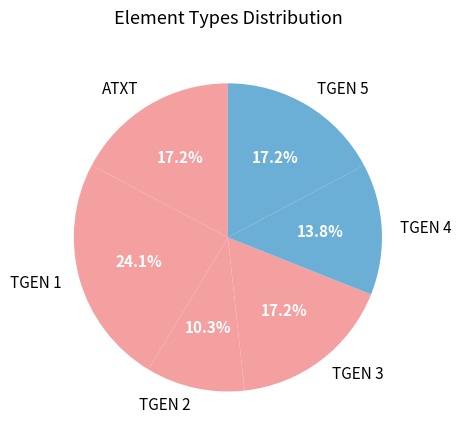

Approximately how many times larger is the value at TGEN 4 compared to TGEN 1?

0.6